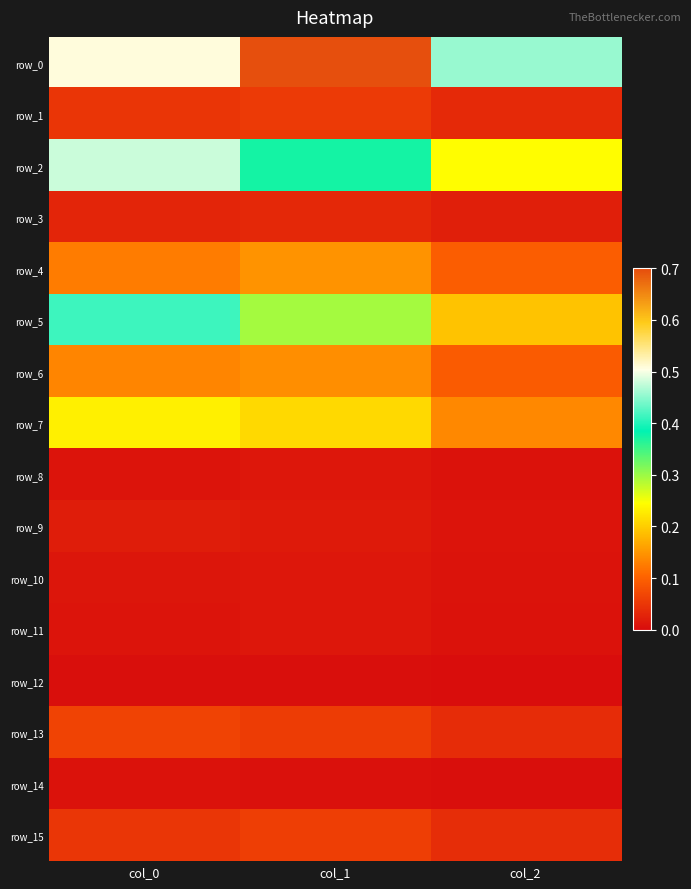

Reading left to right, what are all the values shown in this chart?

row_0: 0.5	0.7	0.5
row_1: 0.0	0.1	0.0
row_2: 0.5	0.4	0.2
row_3: 0.0	0.0	0.0
row_4: 0.1	0.1	0.1
row_5: 0.4	0.3	0.2
row_6: 0.1	0.1	0.1
row_7: 0.2	0.2	0.1
row_8: 0.0	0.0	0.0
row_9: 0.0	0.0	0.0
row_10: 0.0	0.0	0.0
row_11: 0.0	0.0	0.0
row_12: 0.0	0.0	0.0
row_13: 0.1	0.1	0.0
row_14: 0.0	0.0	0.0
row_15: 0.0	0.1	0.0